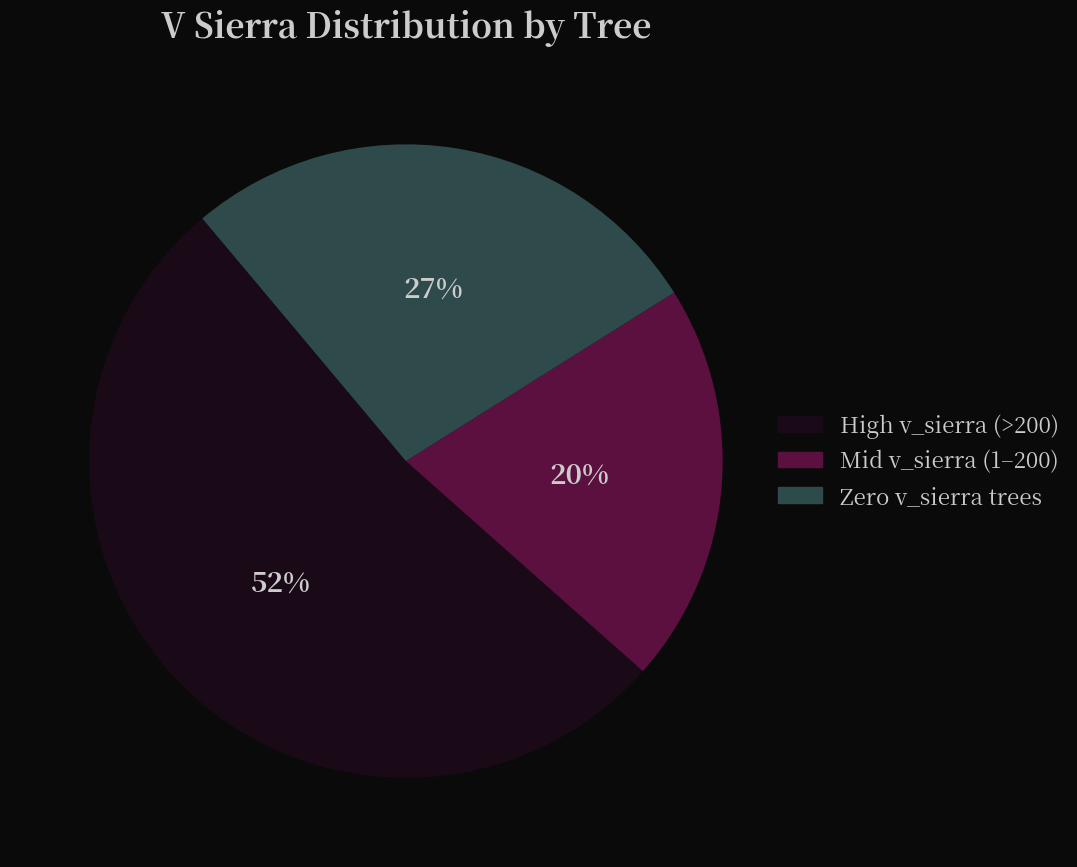

To the nearest percent, what is the average slice percentage?

33%